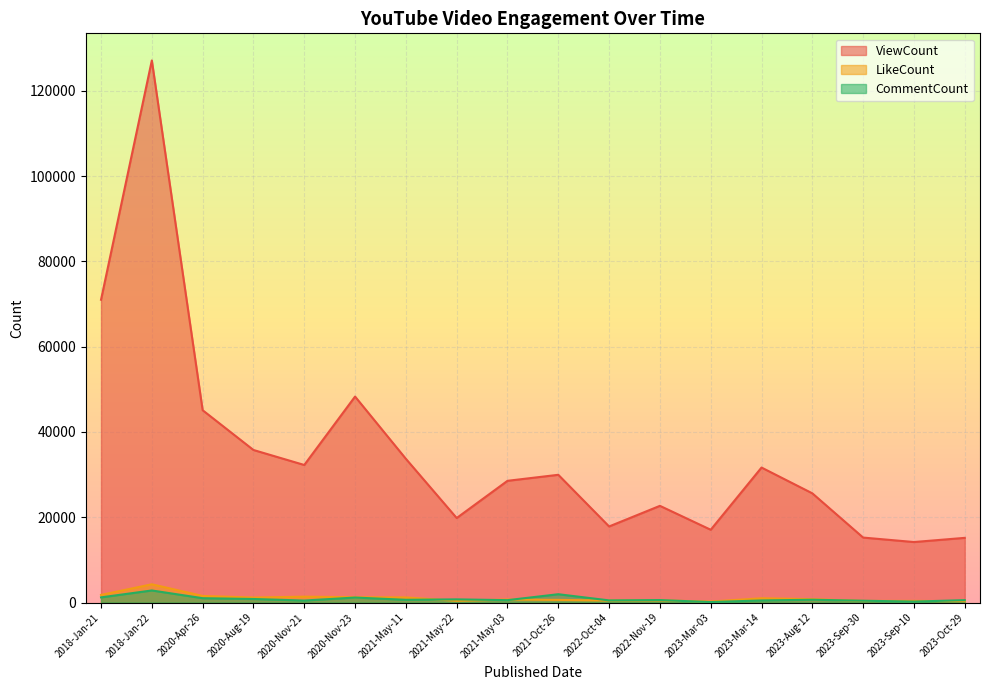

Which has a higher value, 2018-Jan-22 or 2022-Nov-19?

2018-Jan-22